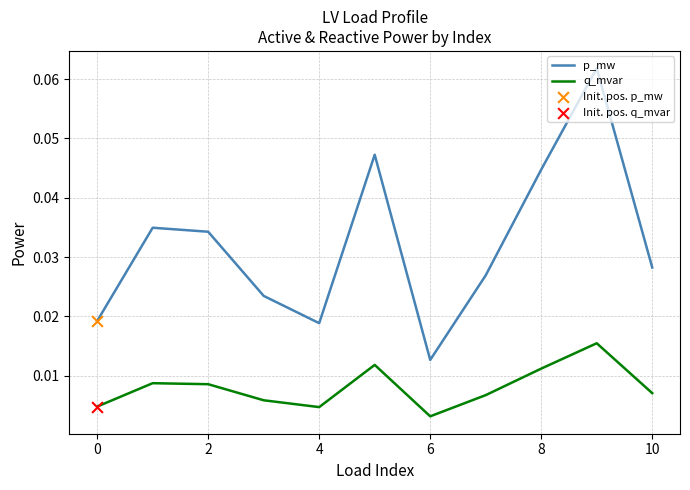

Which series has the largest total across all categories?

p_mw